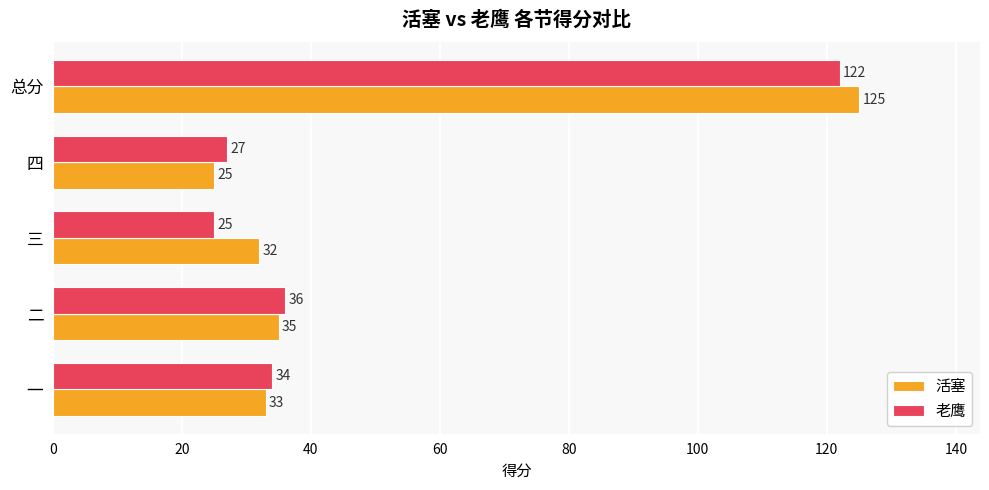

Where is 活塞 nearest to the value 75?

二